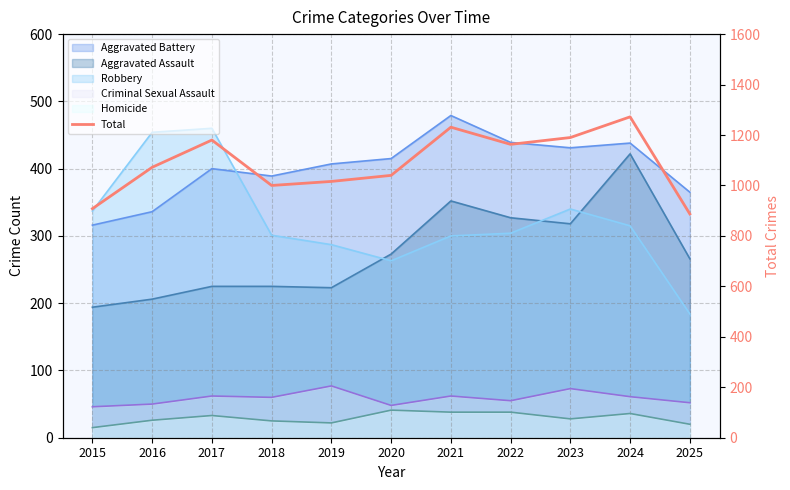

True or false: the data shows 481 at 2016.

False